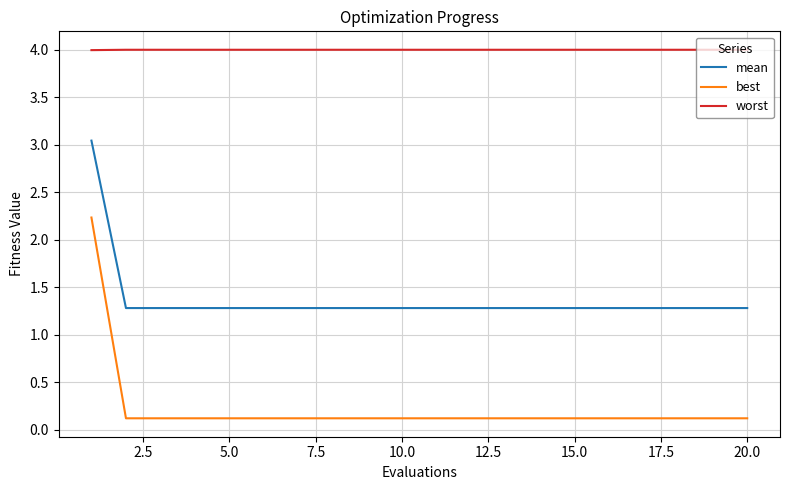

What is the maximum value for worst?

4.0